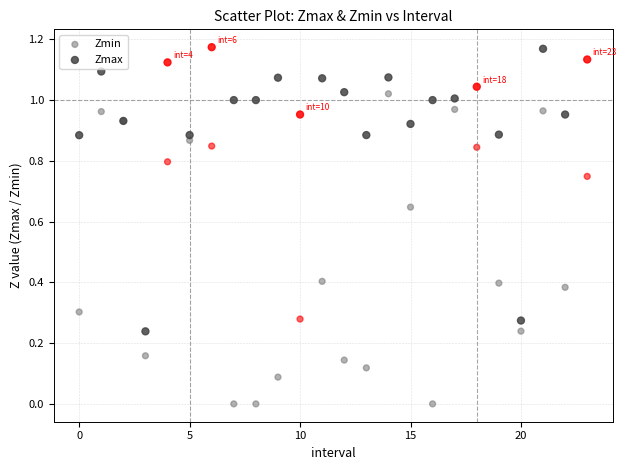

Which series reaches the minimum Y coordinate?

Zmin